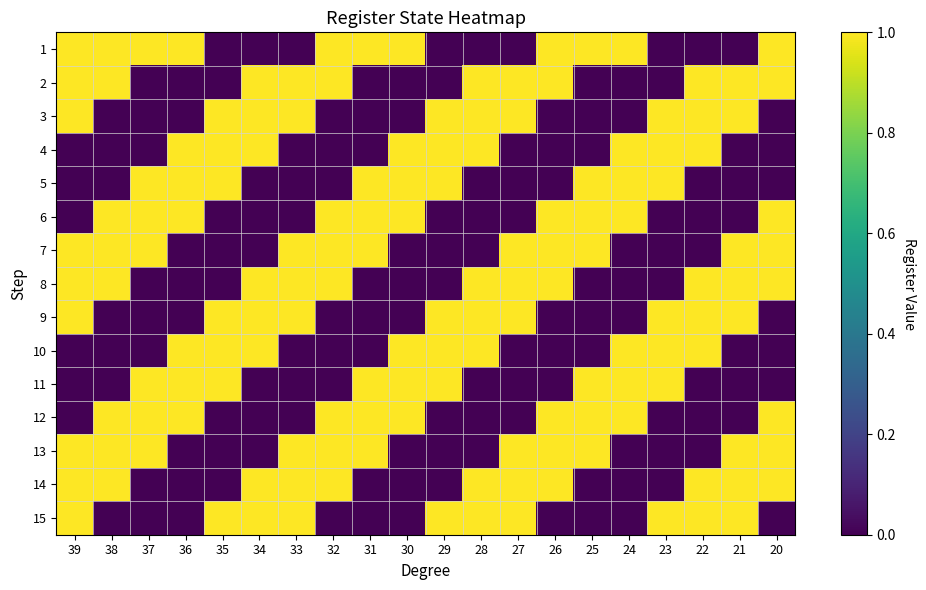

List the series in order of their peak value, highest first.

1, 2, 3, 4, 5, 6, 7, 8, 9, 10, 11, 12, 13, 14, 15